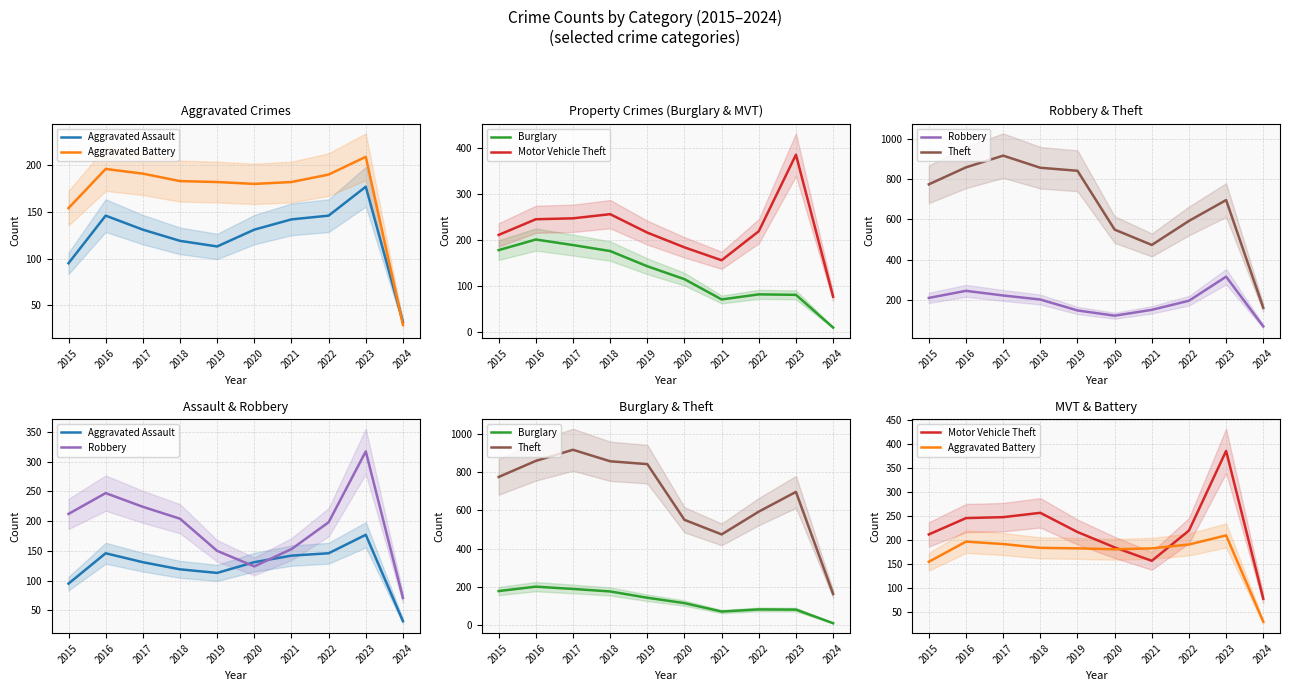

Does the chart display data point markers on the line(s)?

No